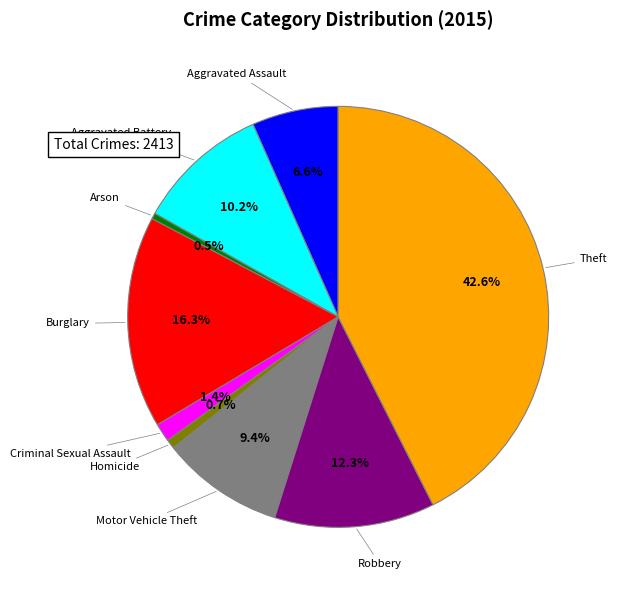

Is there any slice that represents more than half of the pie?

No